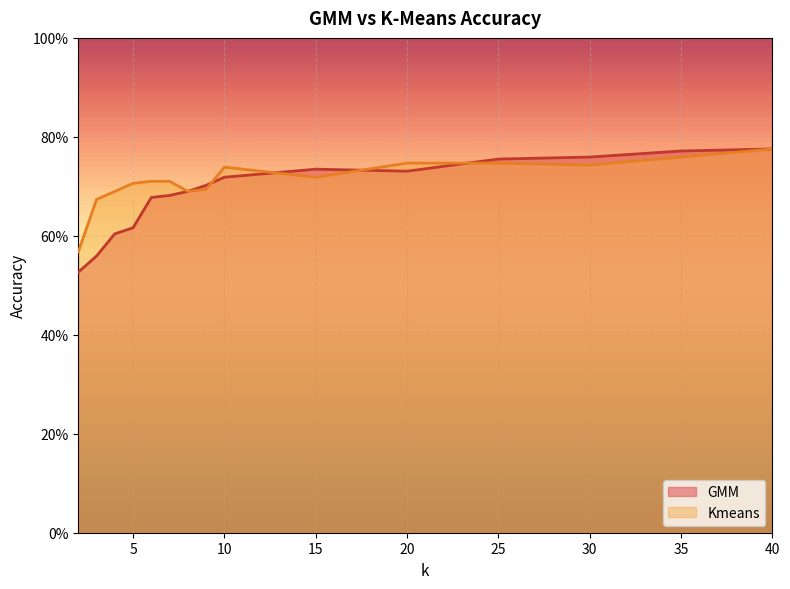

Rank the series by their average value, from highest to lowest.

Kmeans, GMM